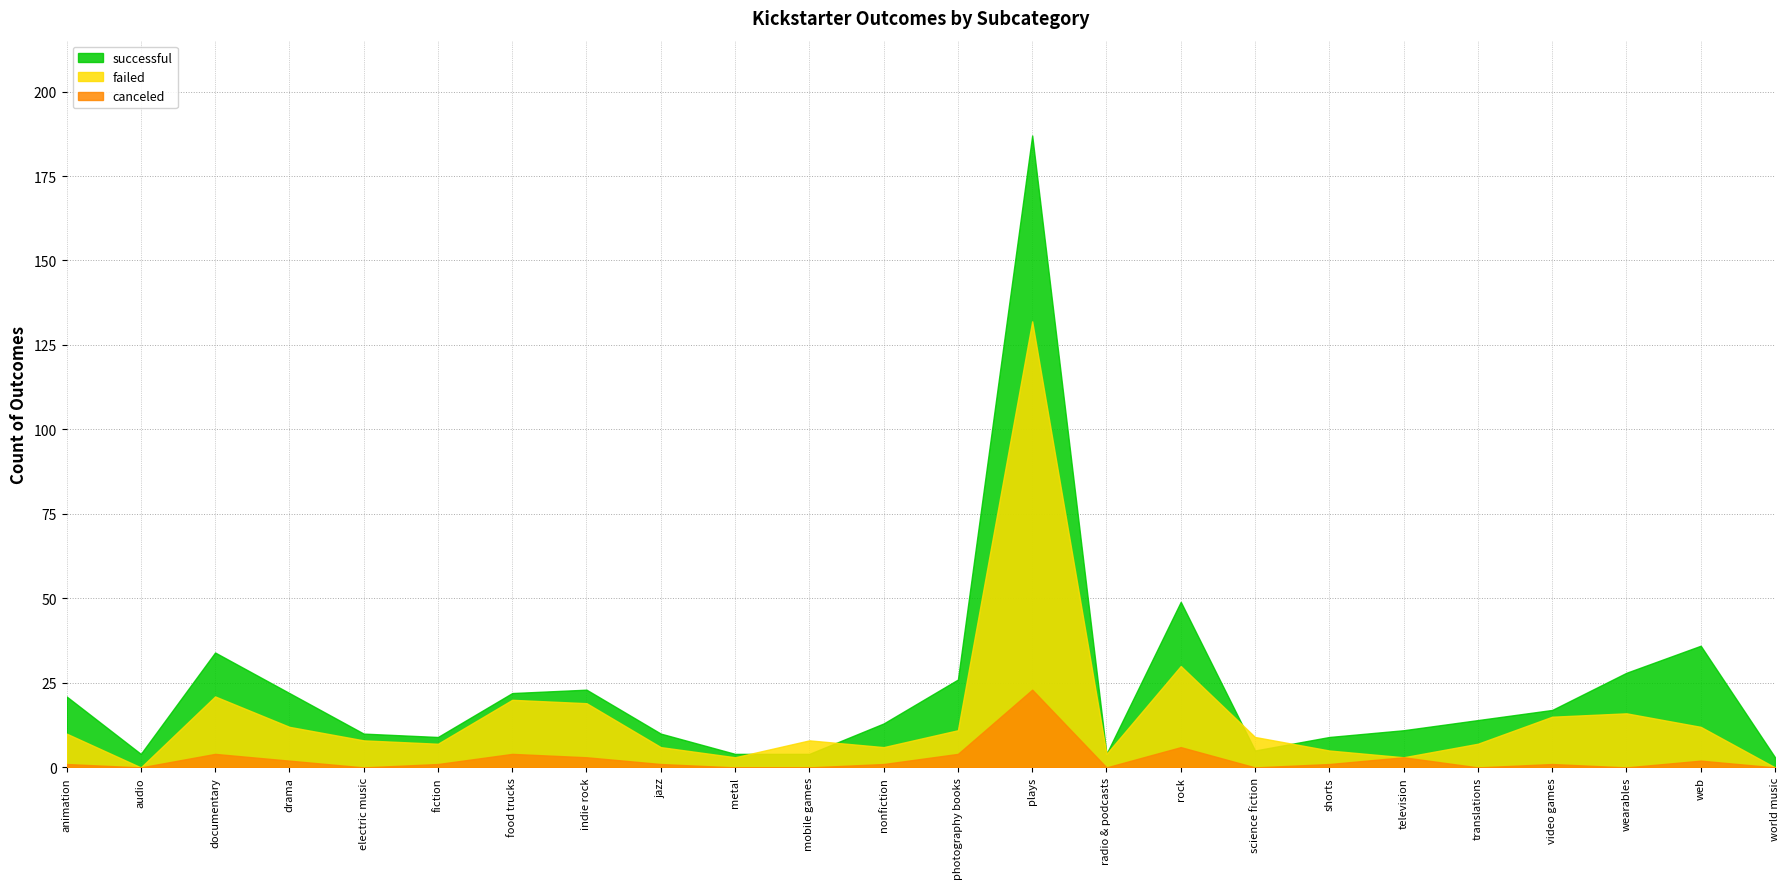

Where does the failed series first go above 9?

animation